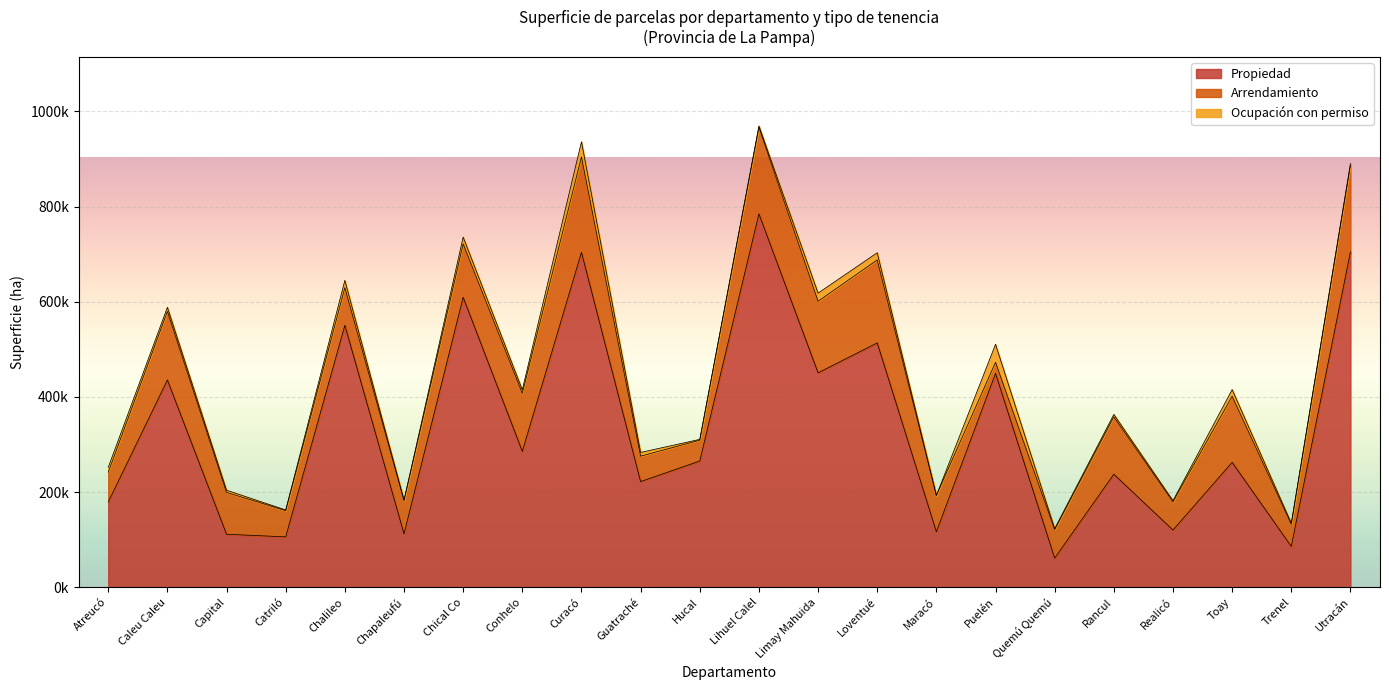

How many series are shown in this chart?

3